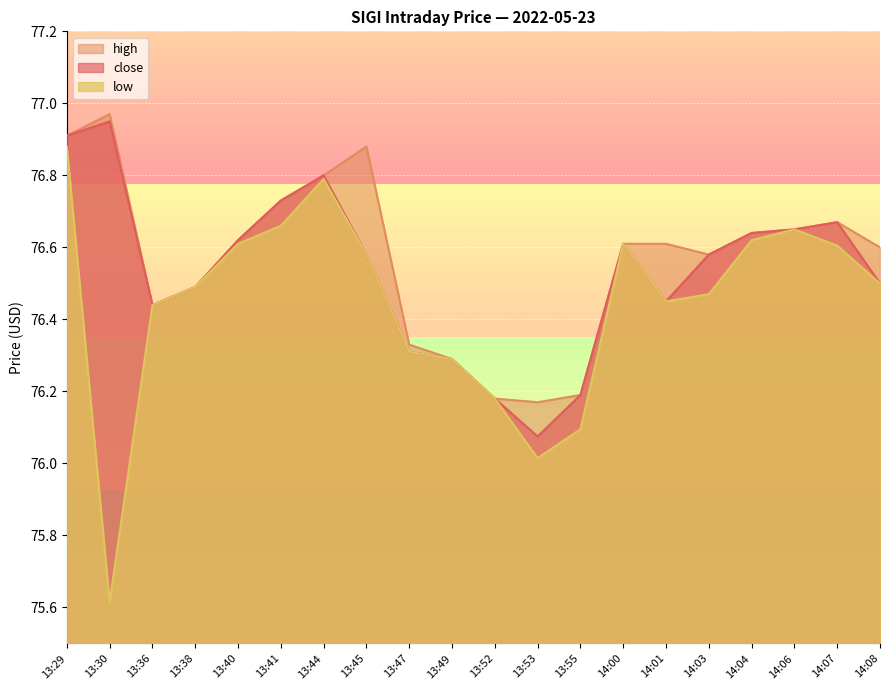

What value does the high series have at 13:29?

76.9